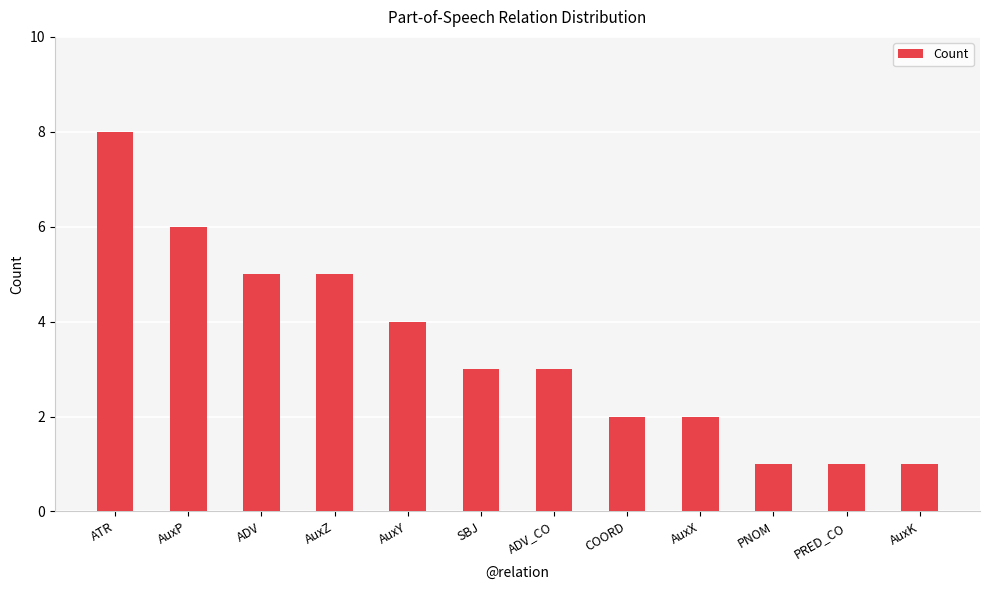

The value at ATR is 4. True or false?

False